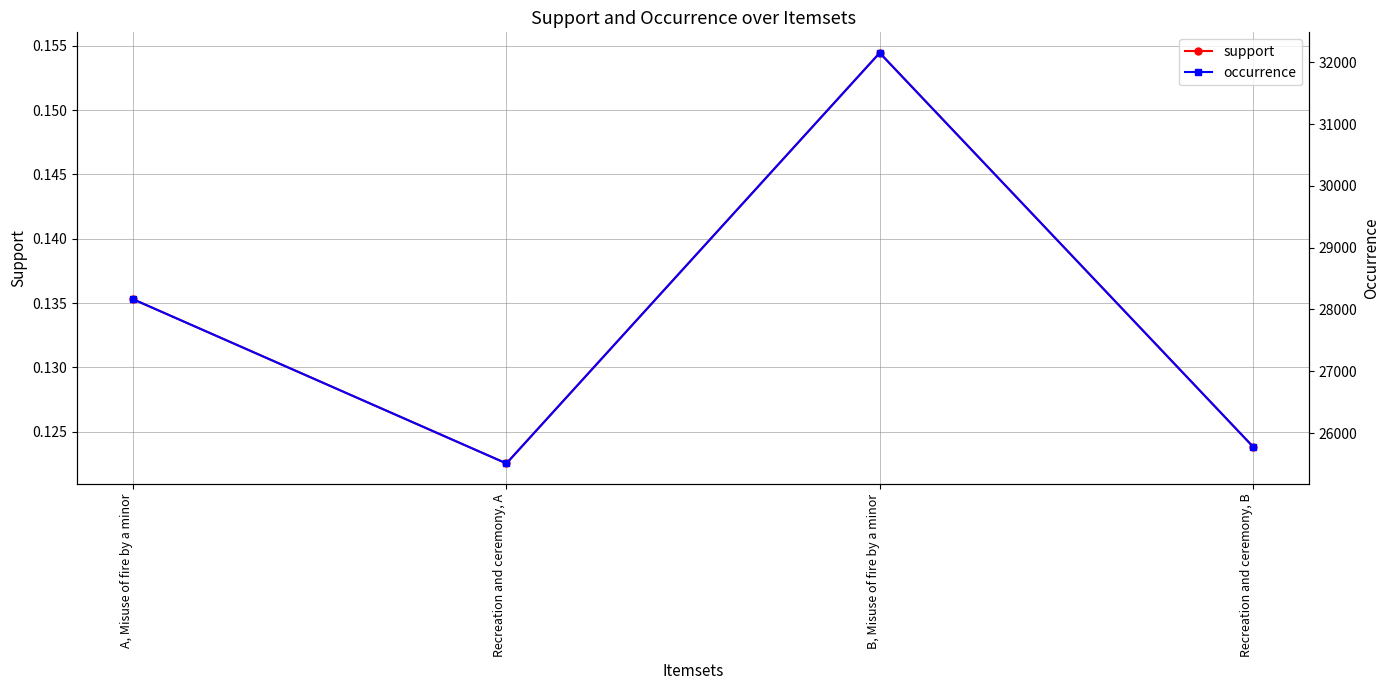

What is the minimum value shown in the chart?

0.1